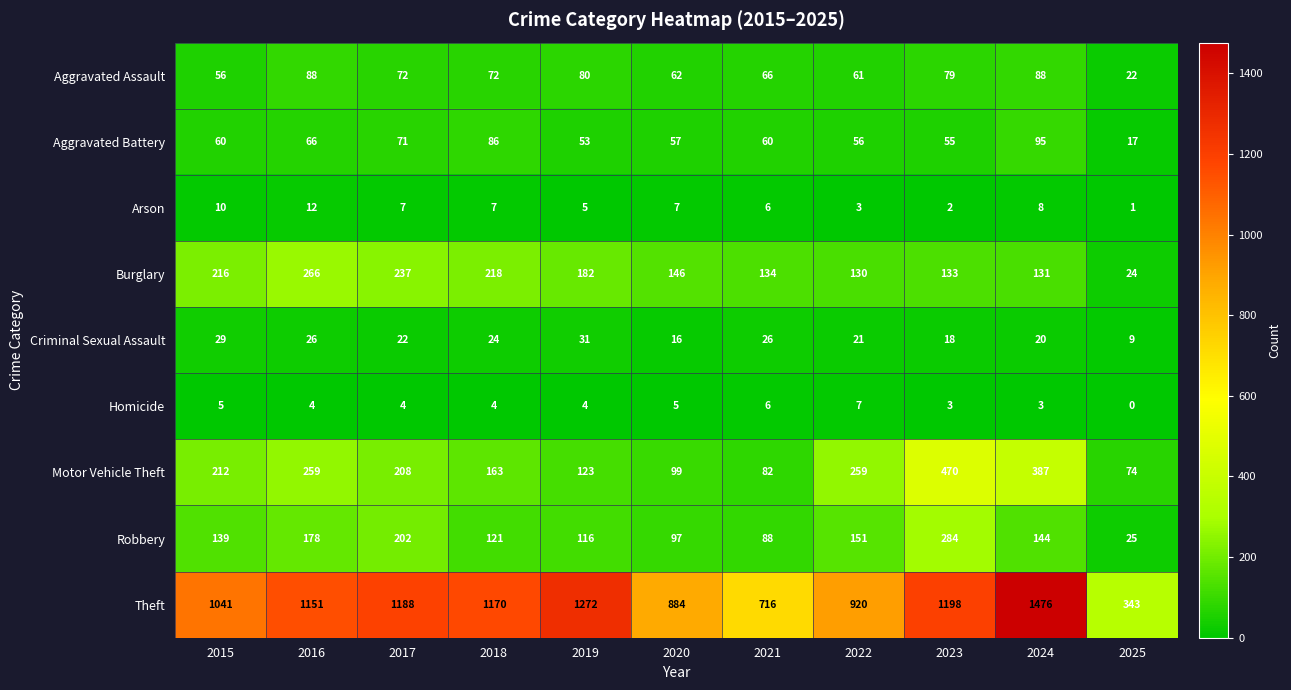

What is the sum of the Motor Vehicle Theft values at 2019 and 2024?

510